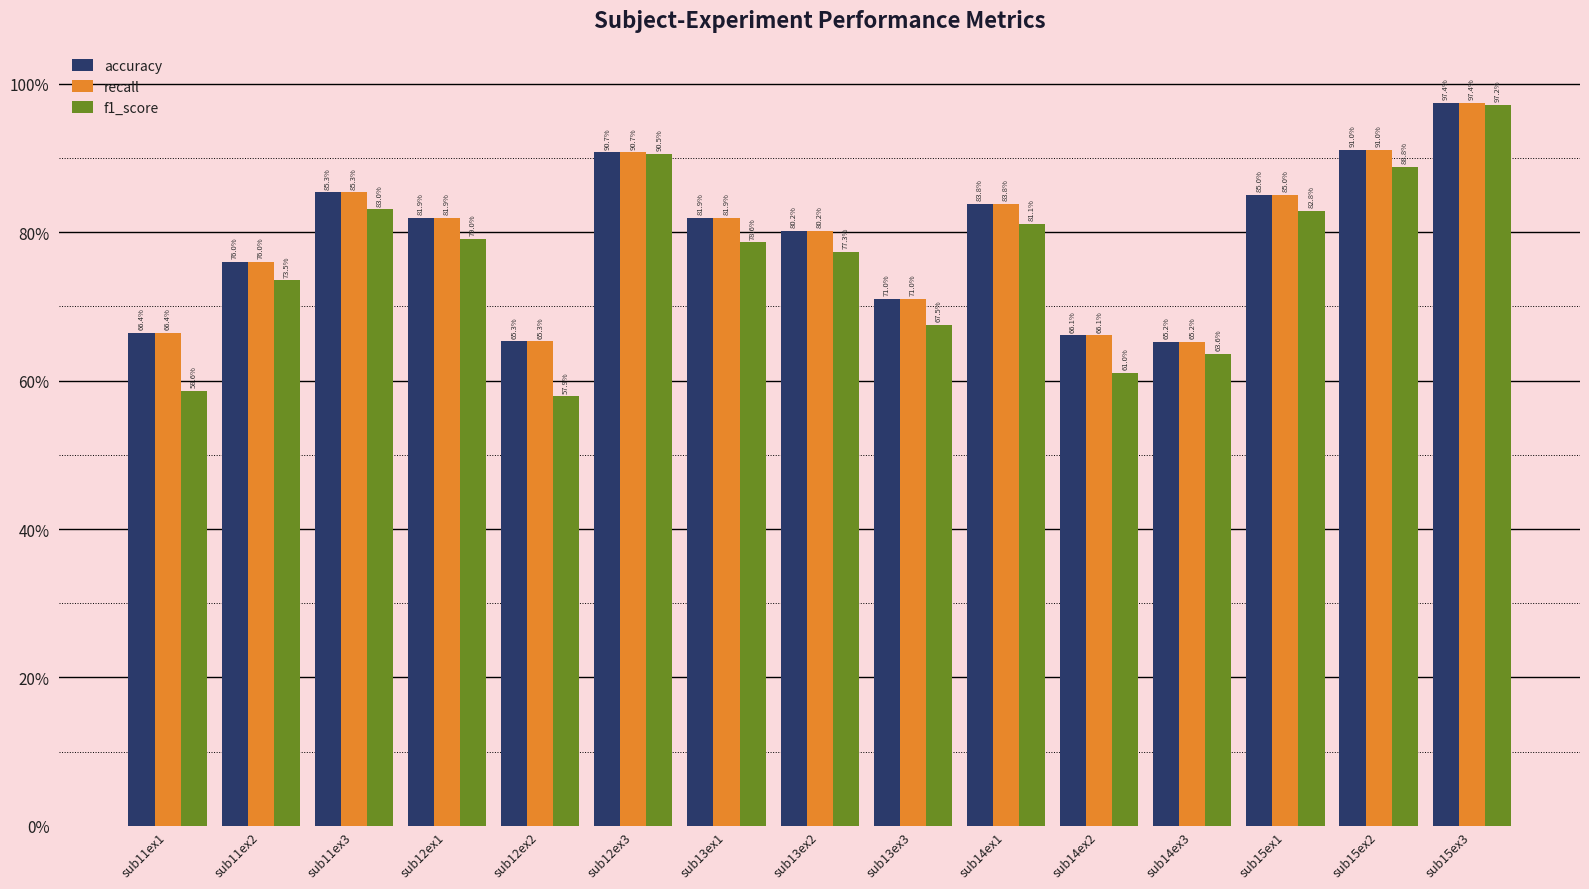

At which category is the sum across all series the highest?

sub15ex3